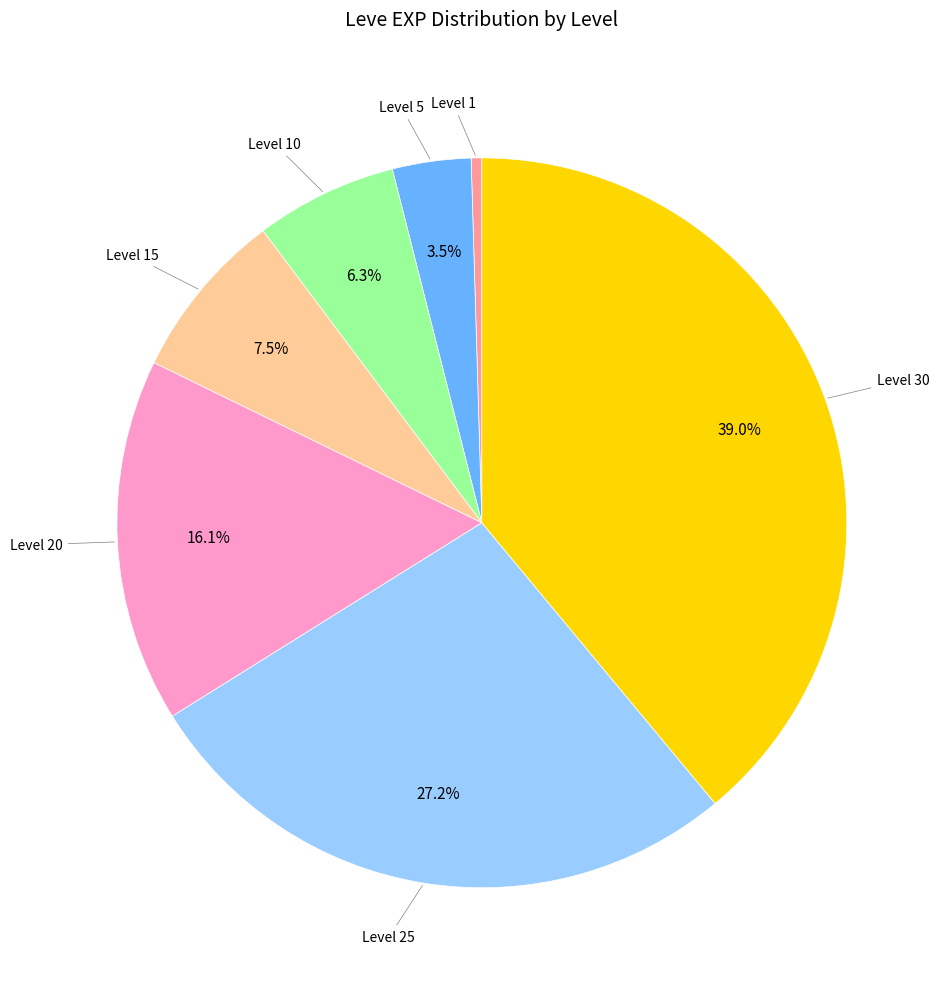

Is there a majority slice in this chart?

No